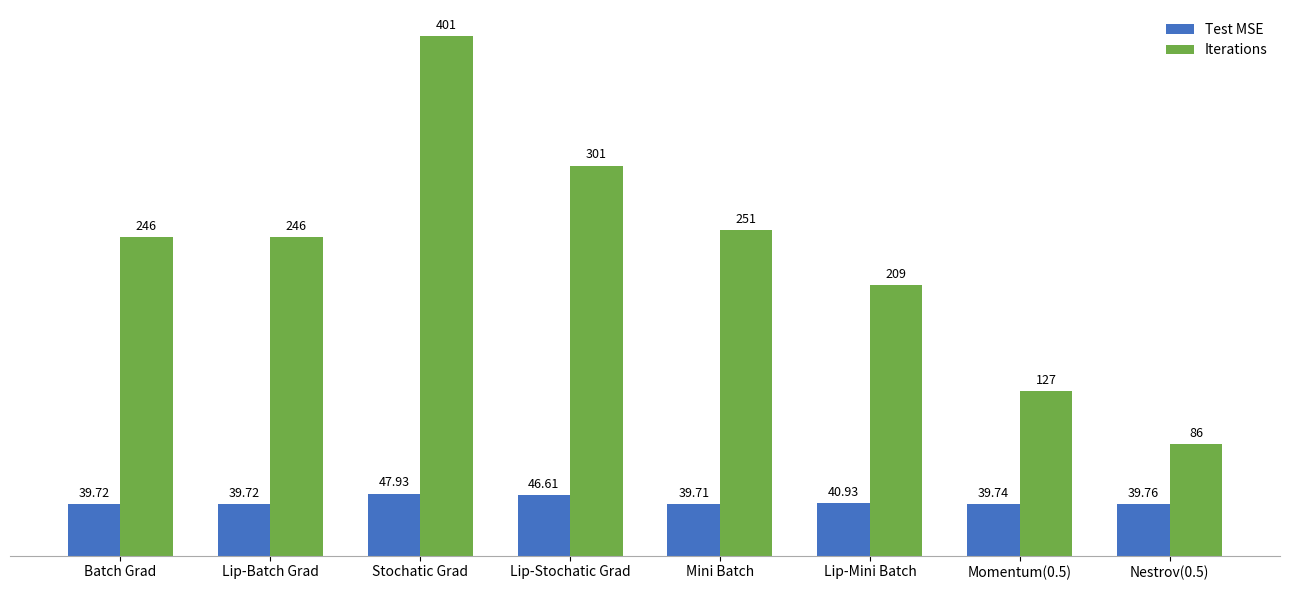

Count the number of data series in this chart.

2